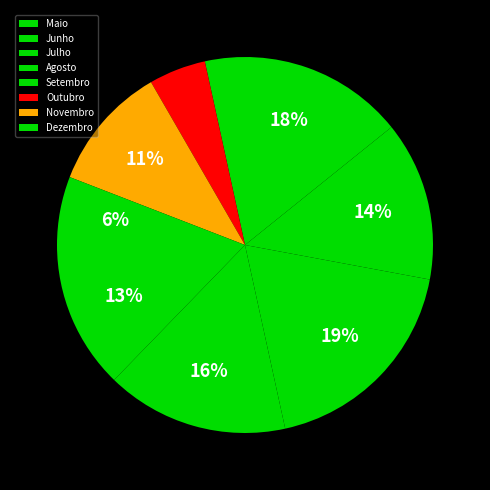

To the nearest percent, what is the average slice percentage?

12%